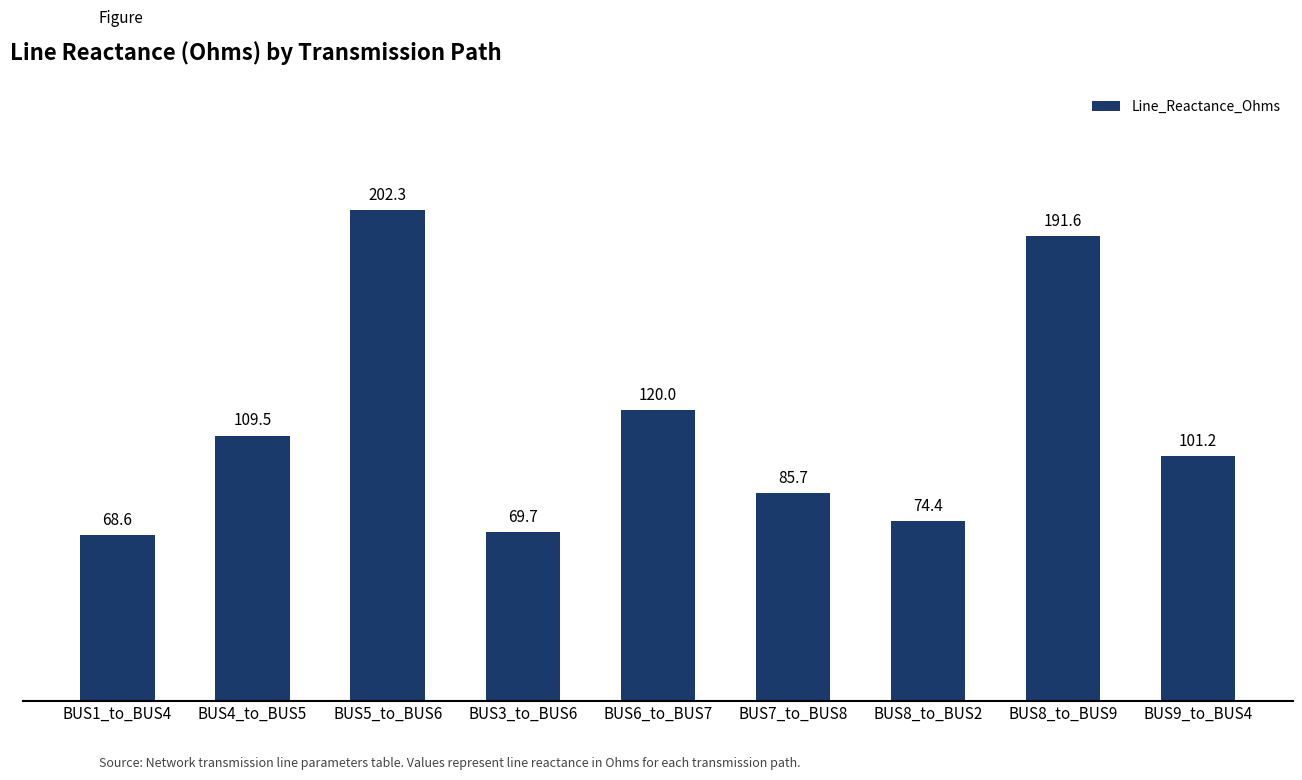

List the labels in order of value, smallest first.

BUS1_to_BUS4, BUS3_to_BUS6, BUS8_to_BUS2, BUS7_to_BUS8, BUS9_to_BUS4, BUS4_to_BUS5, BUS6_to_BUS7, BUS8_to_BUS9, BUS5_to_BUS6